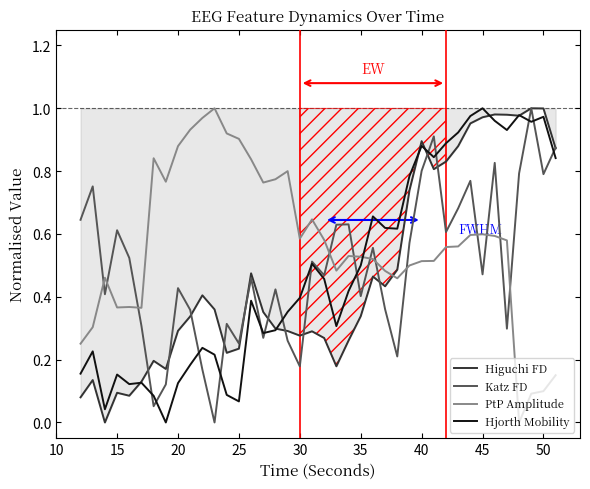

How many intersections are there between PtP Amplitude and Katz FD?

12